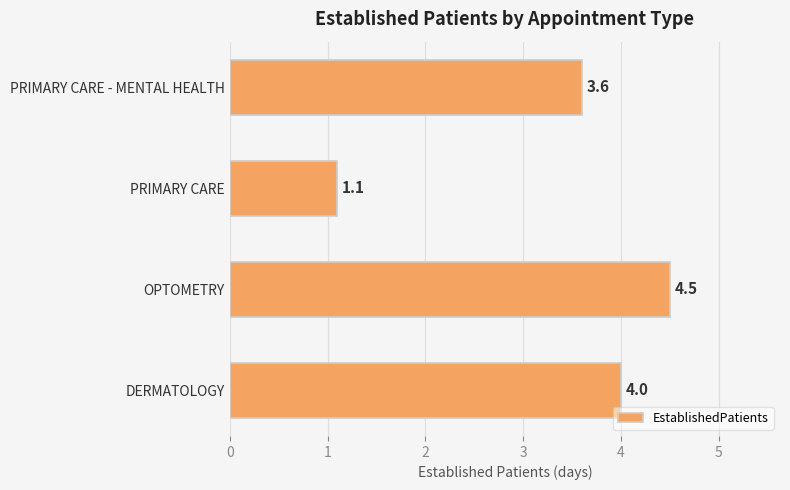

Reading bottom to top, list all the values displayed in this chart.

4.0	4.5	1.1	3.6